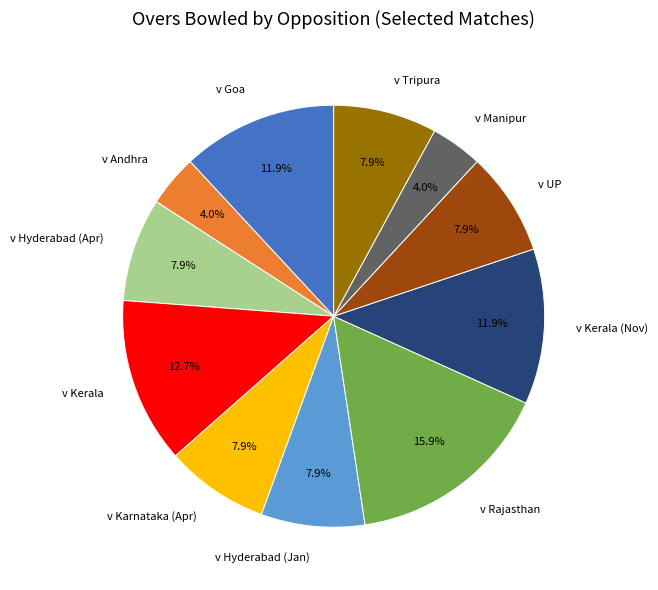

Is there a majority slice in this chart?

No